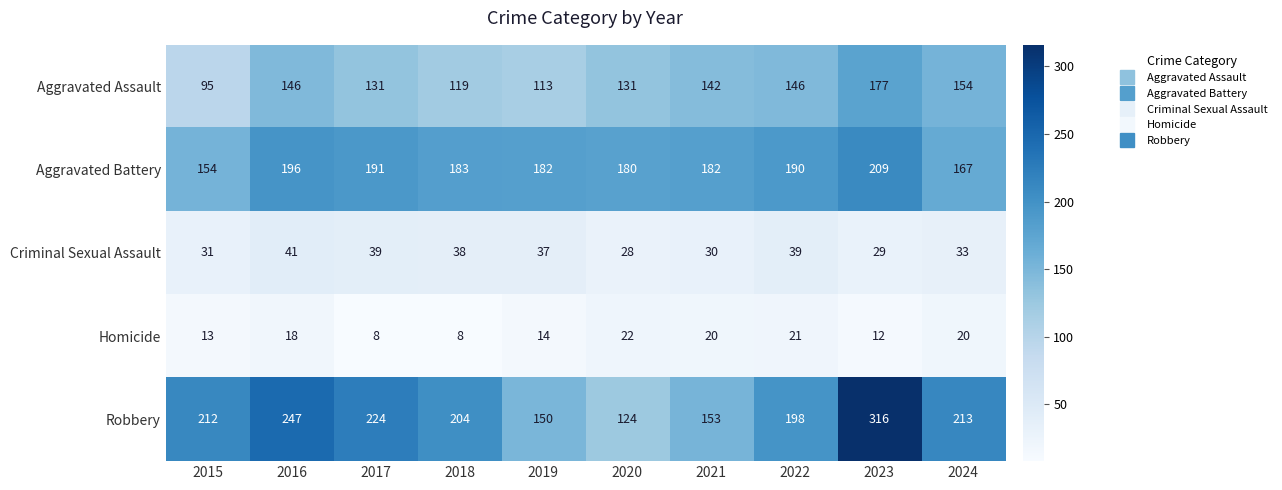

What is the total value across all series at 2020?

485